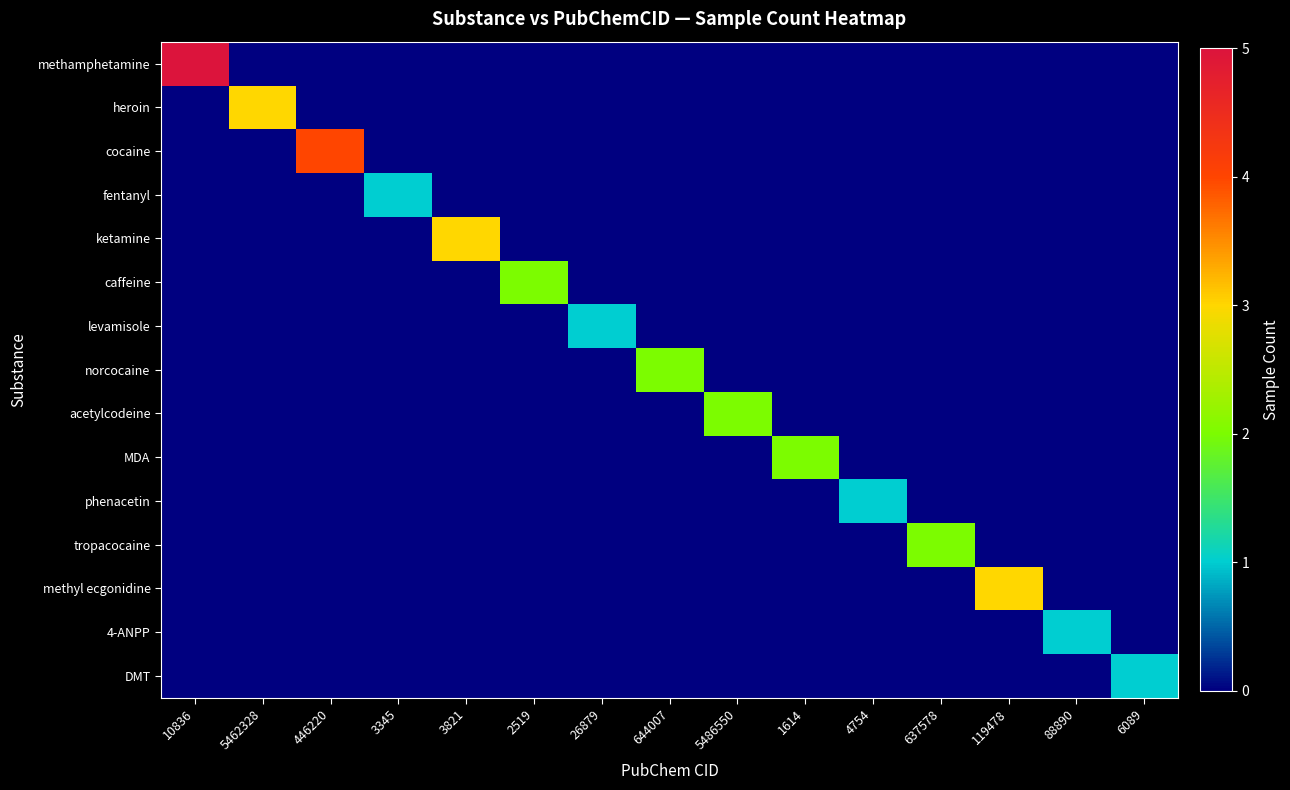

Rank the series at 88890 from lowest to highest value.

methamphetamine, heroin, cocaine, fentanyl, ketamine, caffeine, levamisole, norcocaine, acetylcodeine, MDA, phenacetin, tropacocaine, methyl ecgonidine, DMT, 4-ANPP